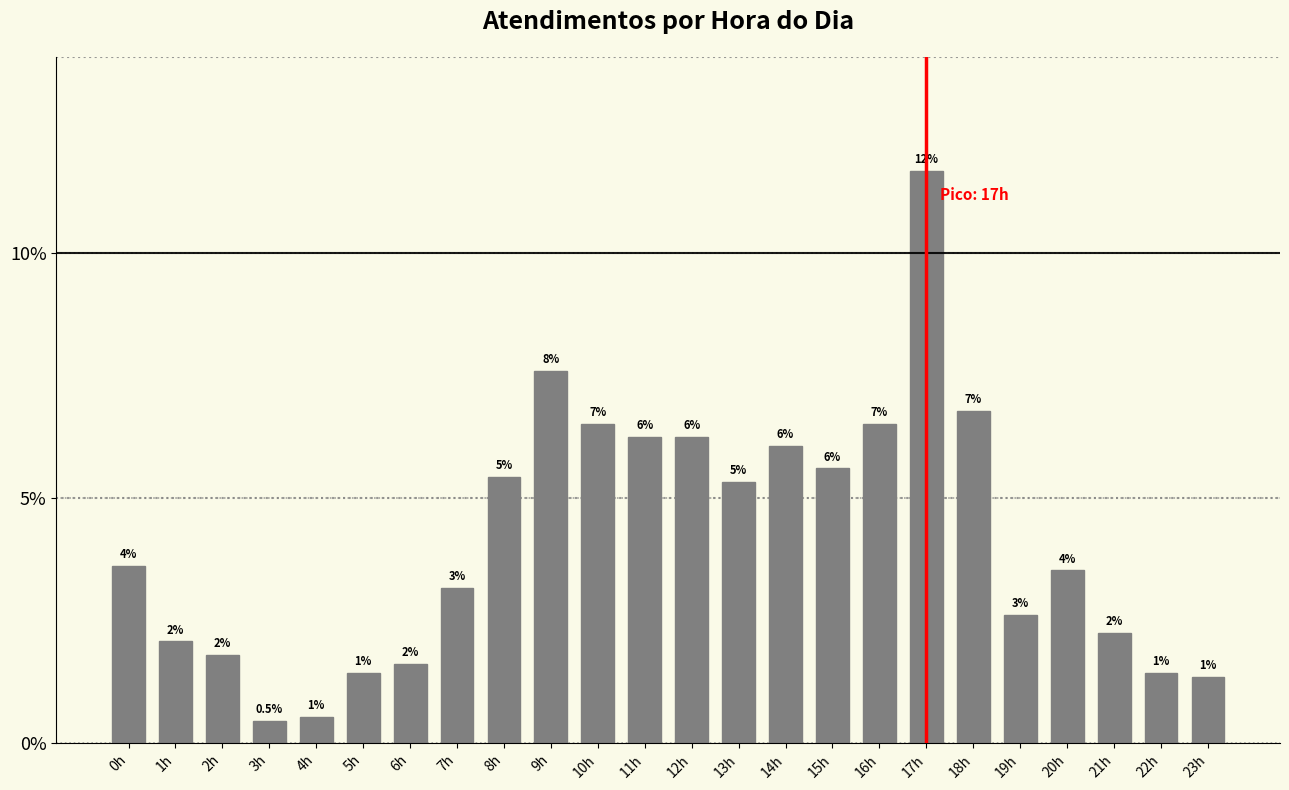

How many bars are there in total?

24